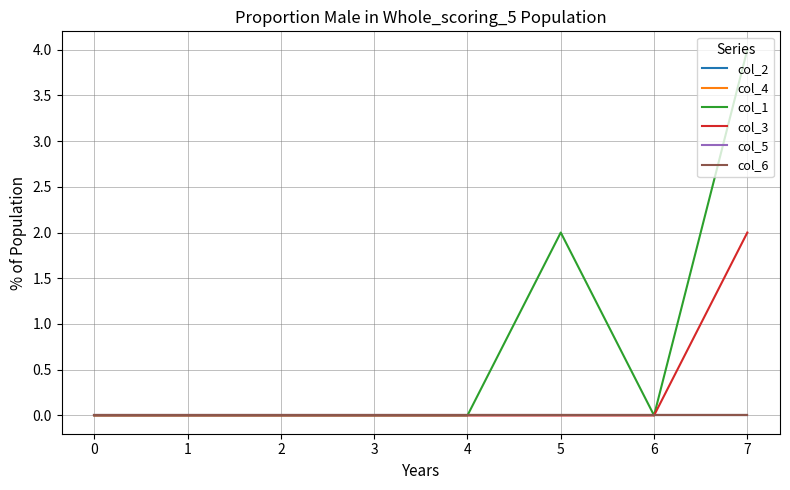

Does the chart display data point markers on the line(s)?

No